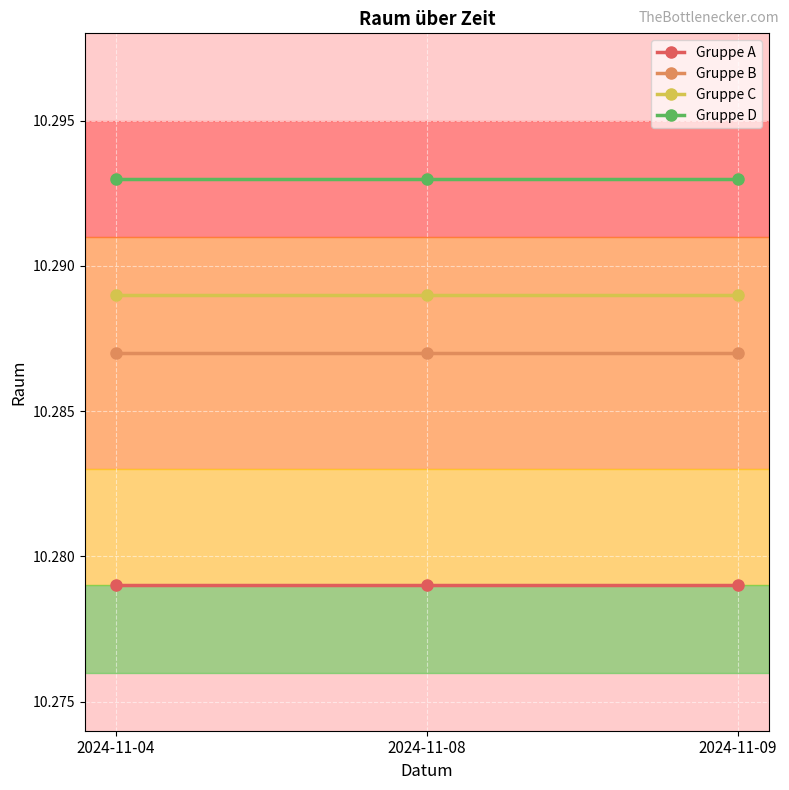

True or false: Gruppe A has a value of 4.8 at 2024-11-04.

False